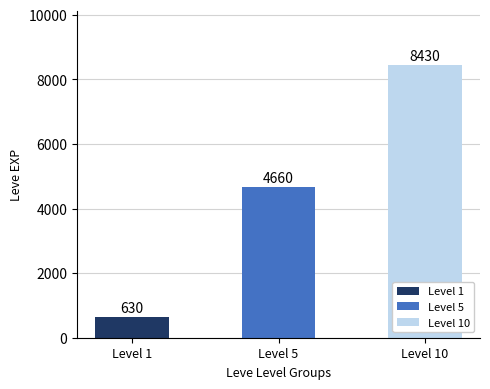

Does the chart contain stacked bars?

No